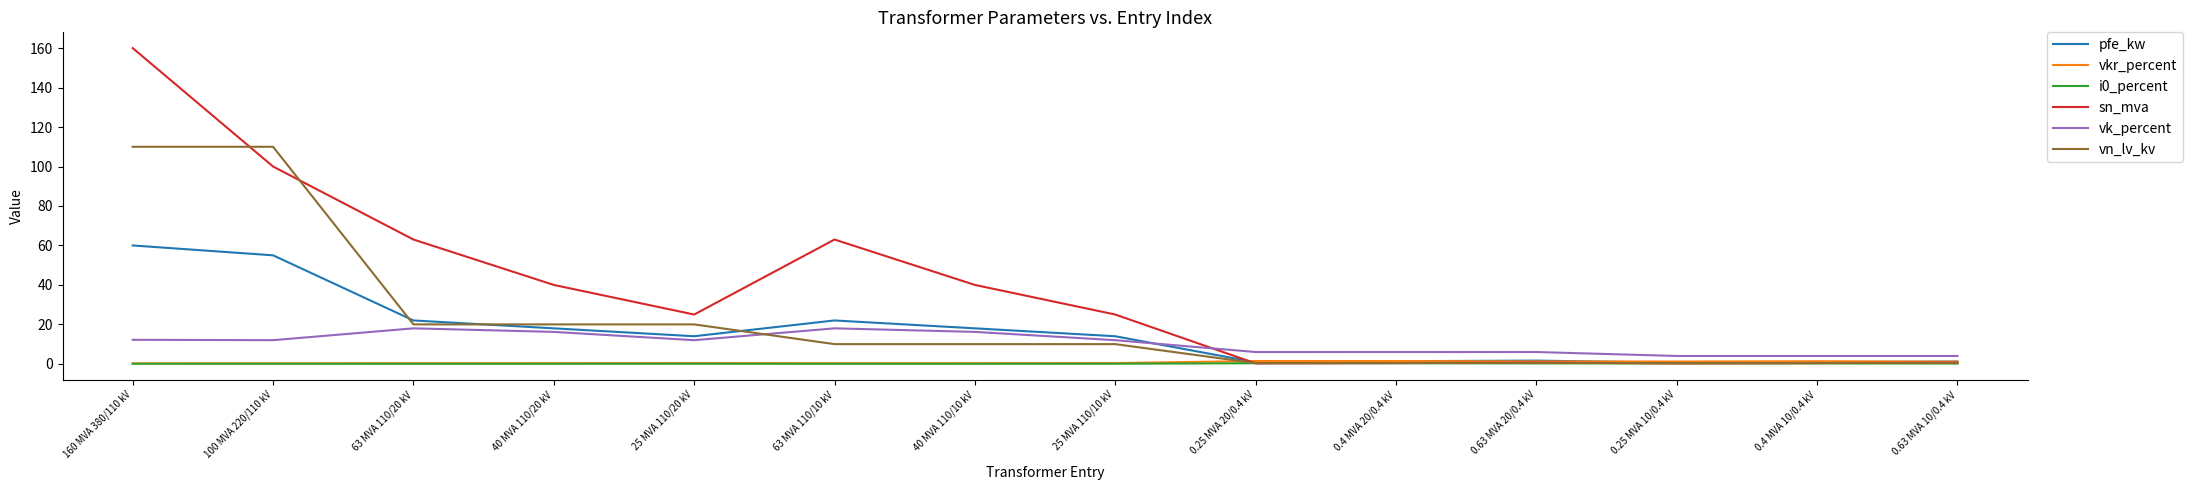

What is the sum of all sn_mva values?

518.6